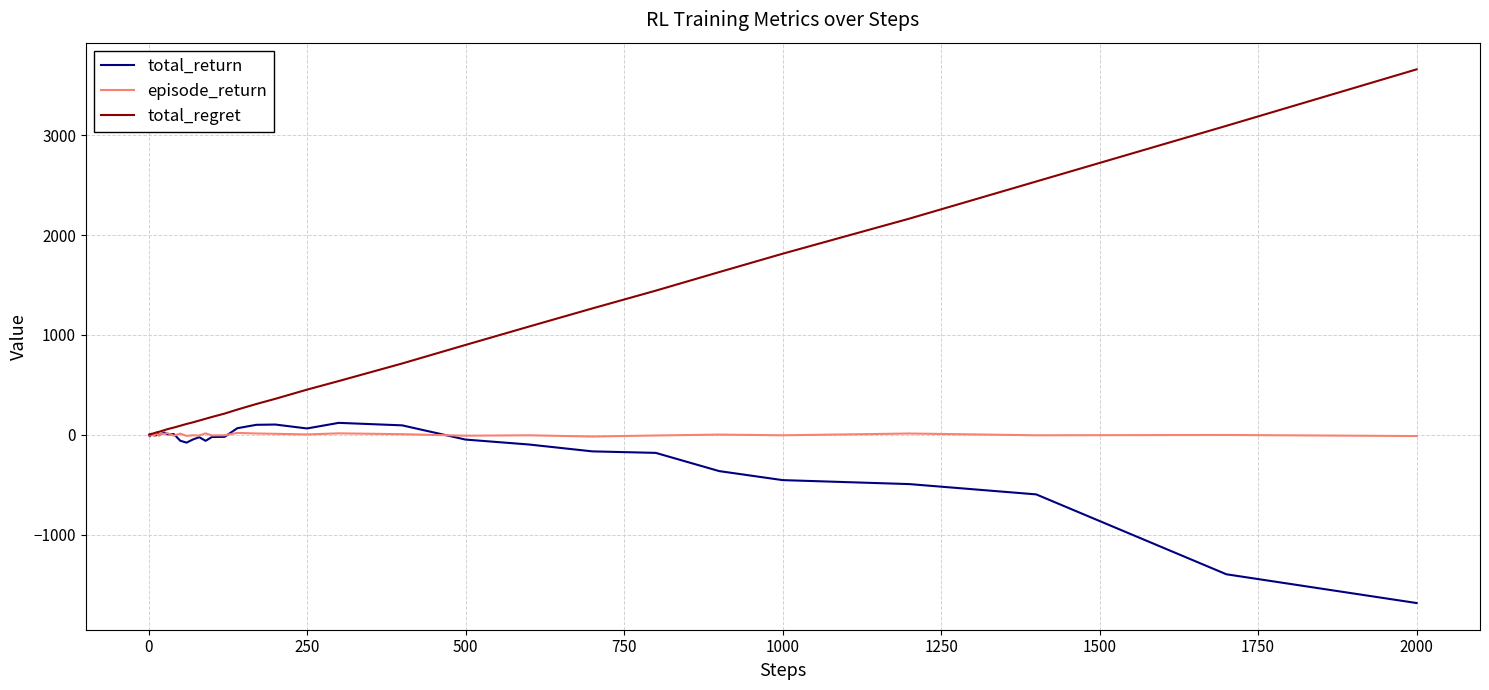

What is the average value of the total_regret series?

590.6